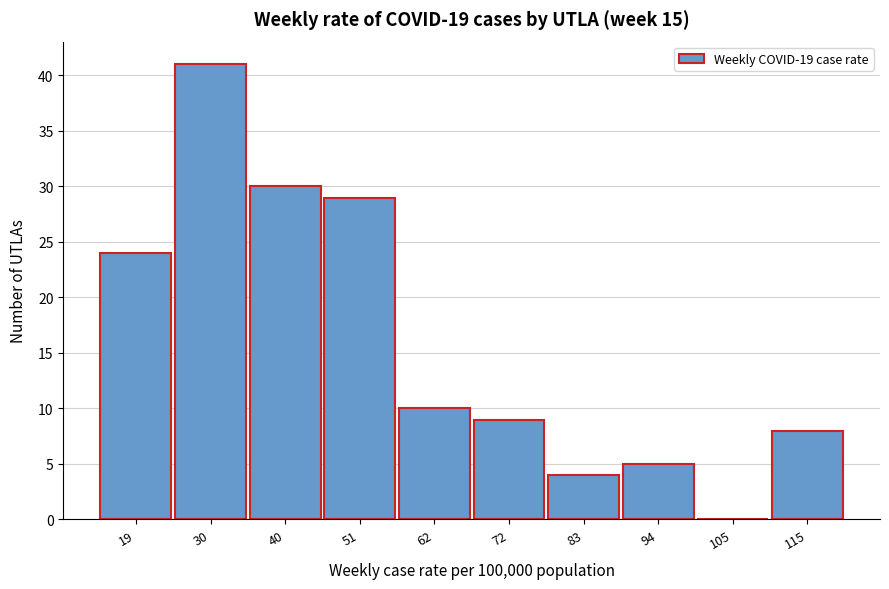

Reading right to left, extract all data points from this chart.

115=8	105=0	94=5	83=4	72=9	62=10	51=29	40=30	30=41	19=24